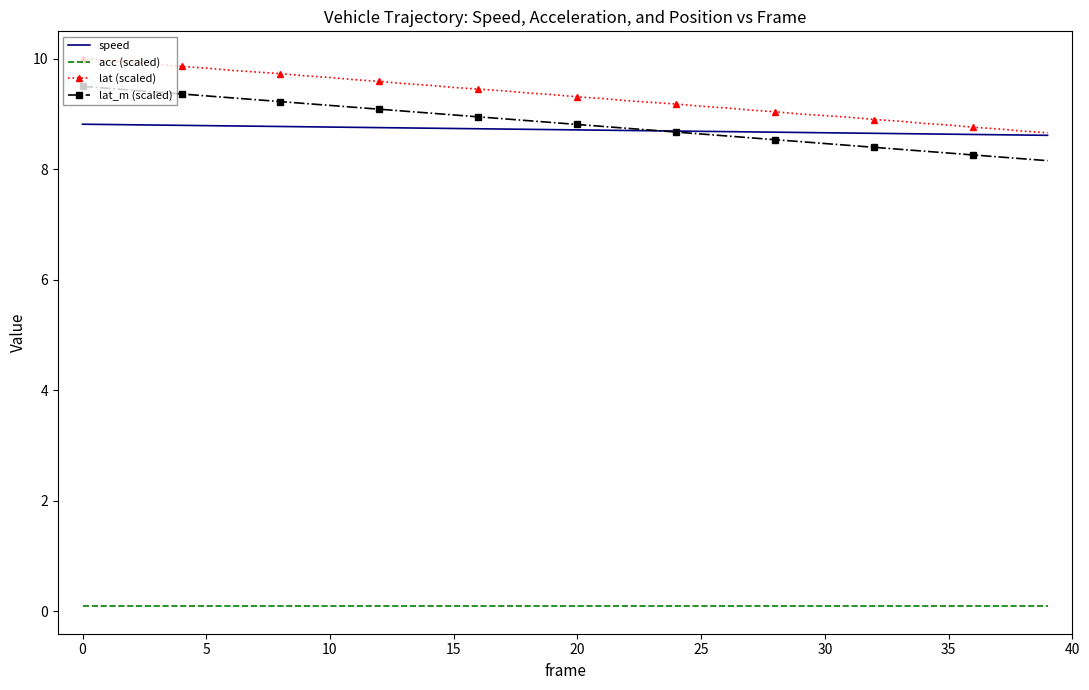

Rank the series by their maximum value, from highest to lowest.

lat (scaled), lat_m (scaled), speed, acc (scaled)